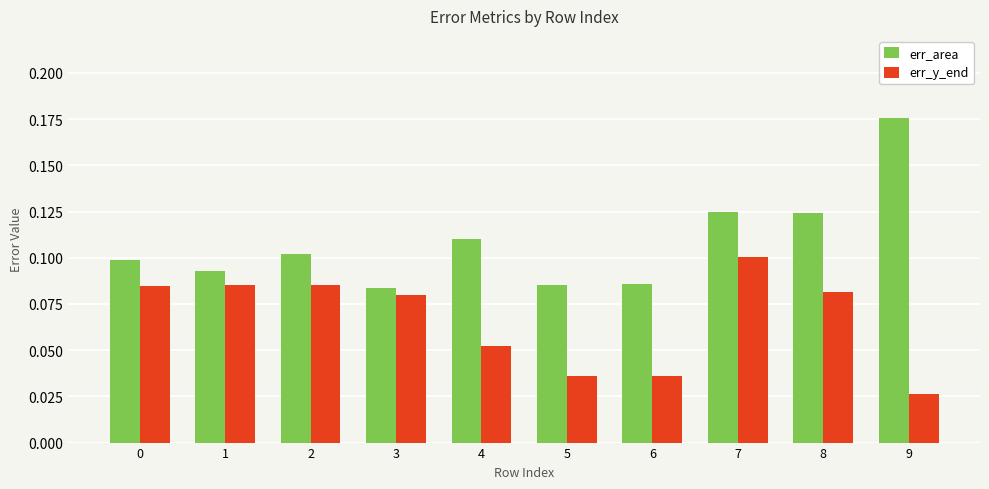

Is it true that err_y_end equals 0.1 at 4?

True